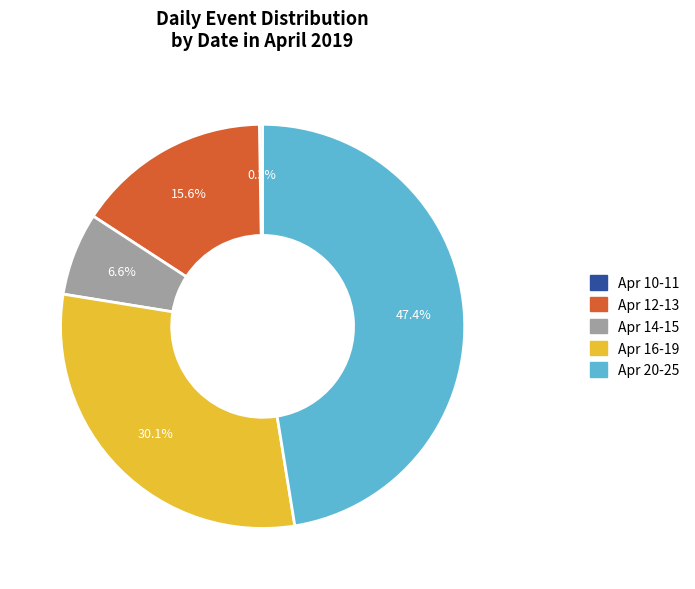

Is there any slice that represents more than half of the pie?

No